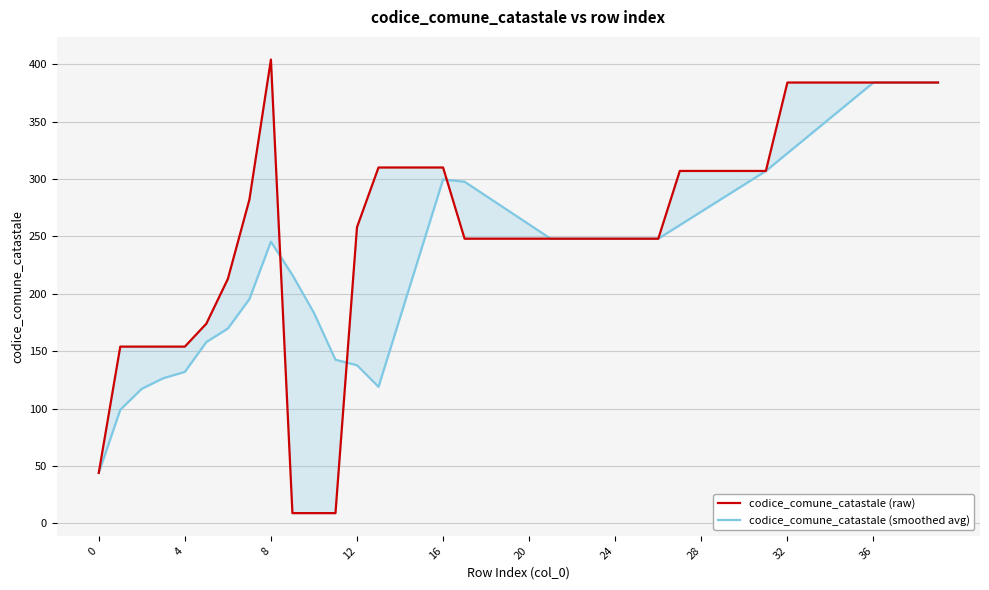

Reading left to right, list all the values displayed in this chart.

codice_comune_catastale (raw): 44.0	154.0	154.0	154.0	154.0	174.0	213.0	282.0	404.0	9.0	9.0	9.0	258.0	310.0	310.0	310.0	310.0	248.0	248.0	248.0	248.0	248.0	248.0	248.0	248.0	248.0	248.0	307.0	307.0	307.0	307.0	307.0	384.0	384.0	384.0	384.0	384.0	384.0	384.0	384.0
codice_comune_catastale (smoothed avg): 44.0	99.0	117.3	126.5	132.0	158.0	169.8	195.4	245.4	216.4	183.4	142.6	137.8	119.0	179.2	239.4	299.6	297.6	285.2	272.8	260.4	248.0	248.0	248.0	248.0	248.0	248.0	259.8	271.6	283.4	295.2	307.0	322.4	337.8	353.2	368.6	384.0	384.0	384.0	384.0